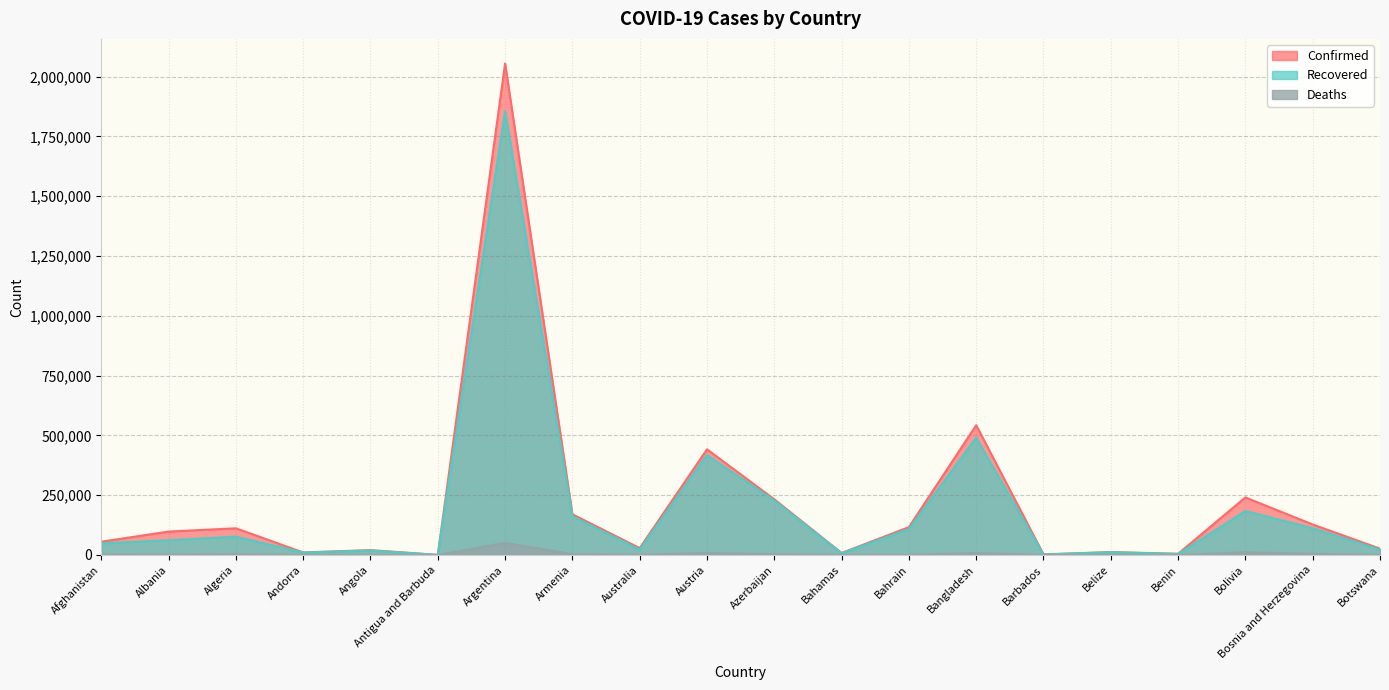

Is it true that Deaths equals 249 at Angola?

False